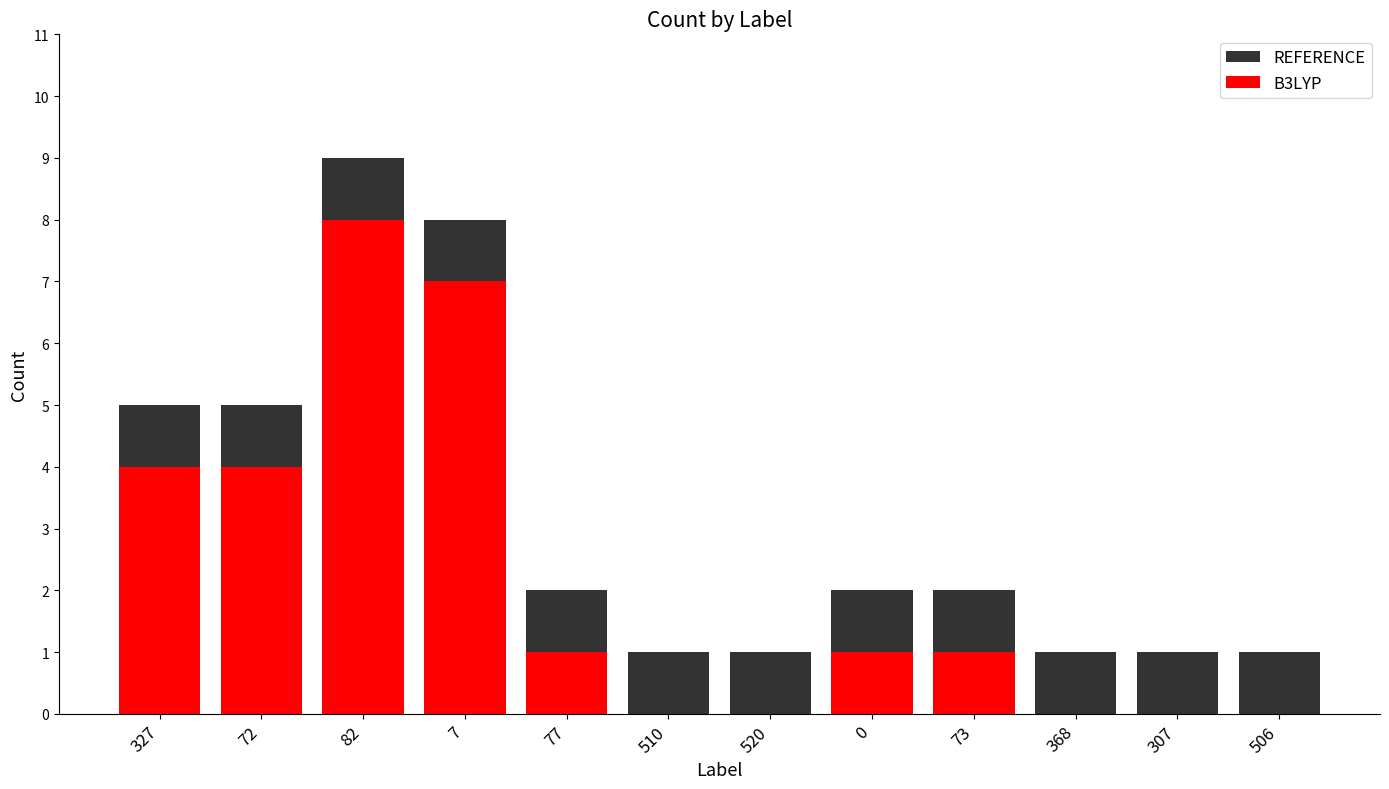

What is the difference between the second highest and minimum values in the REFERENCE series?

7